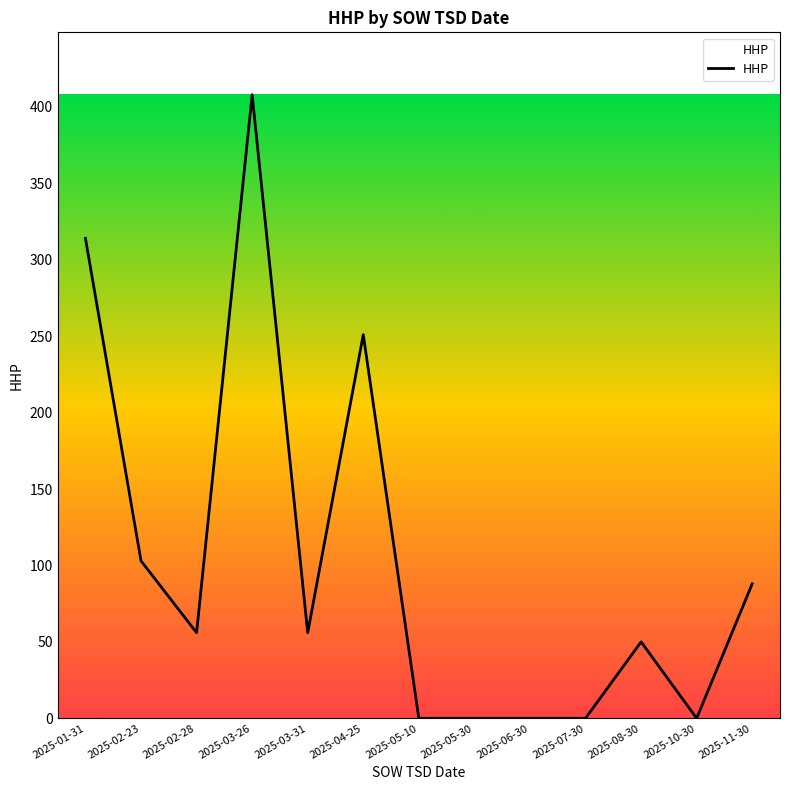

What is the maximum value shown in the chart?

408